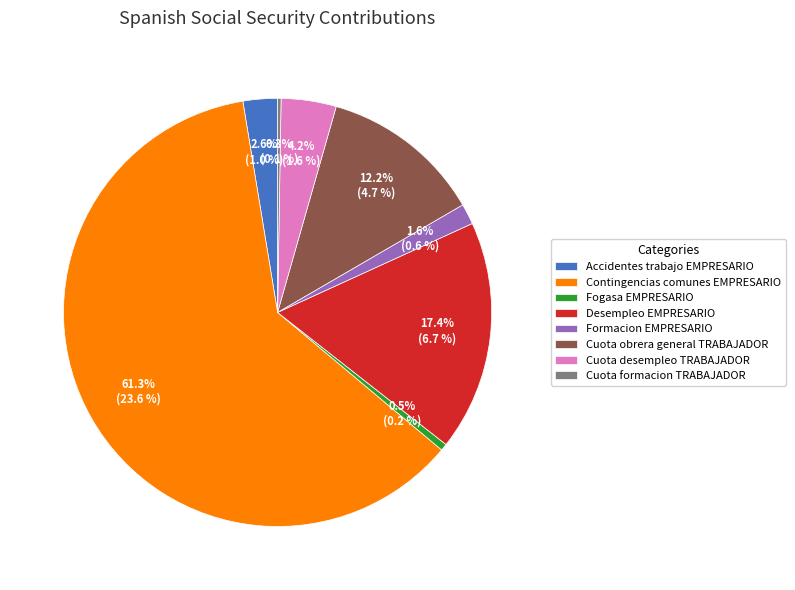

Does any single category account for the majority?

Yes